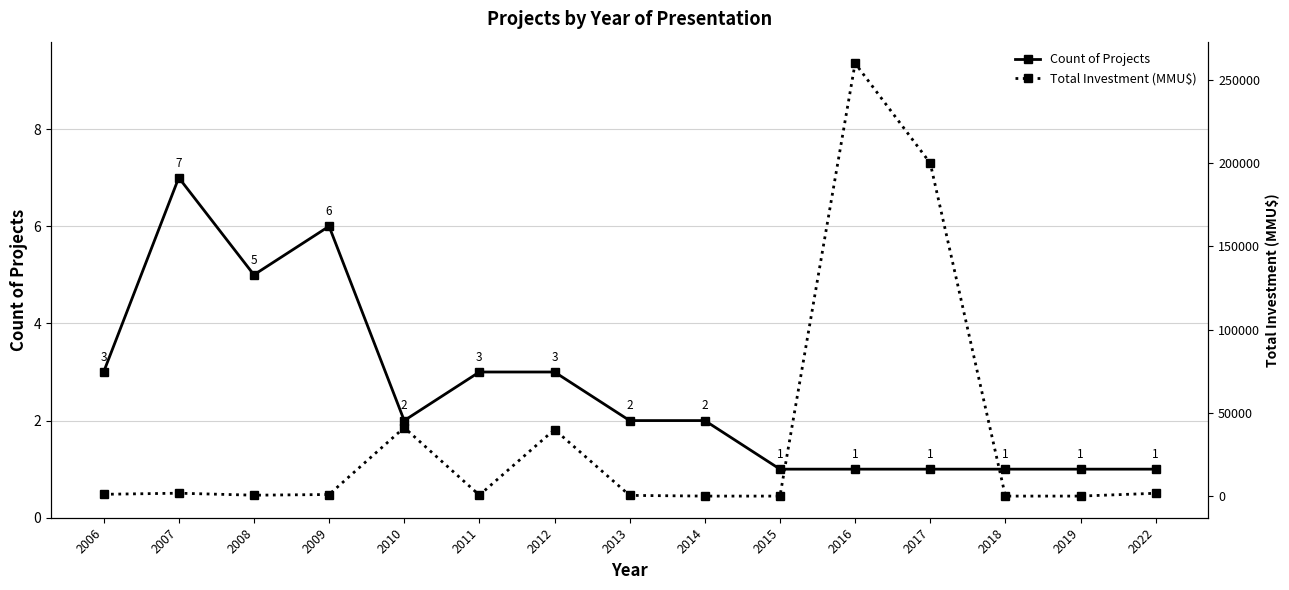

What is the value of the Count of Projects point at the 2nd from the left?

7